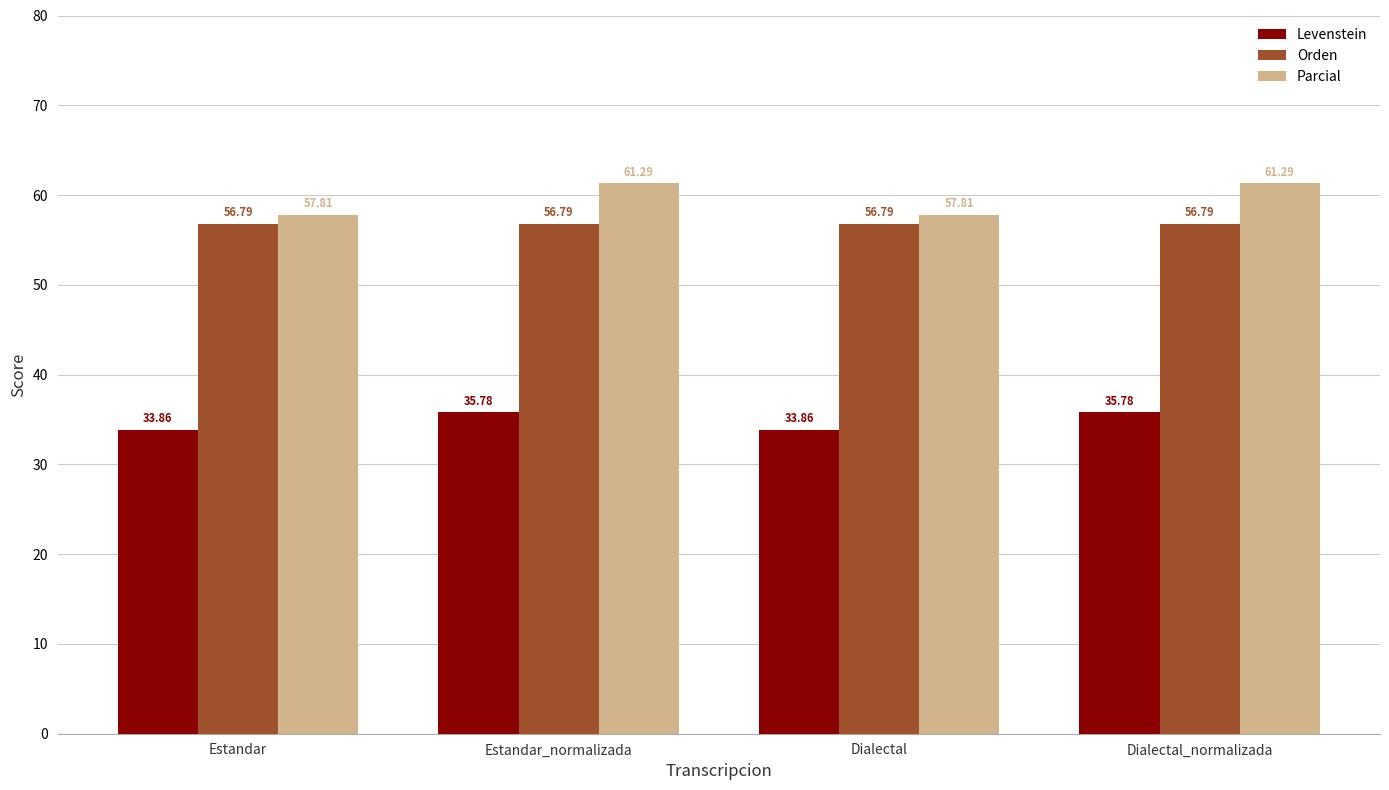

What is the total value across all series at Estandar?

148.5